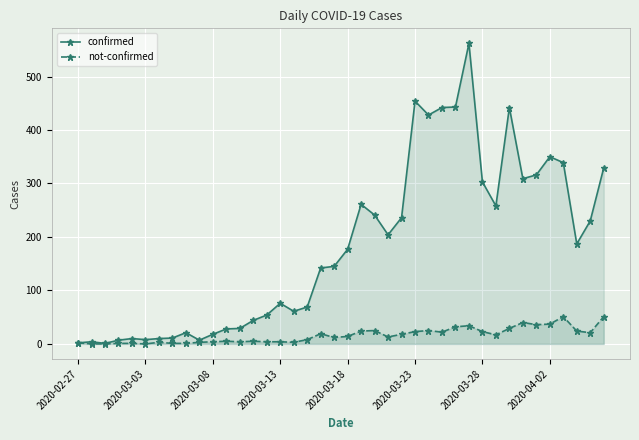

What is the greatest value displayed?

562